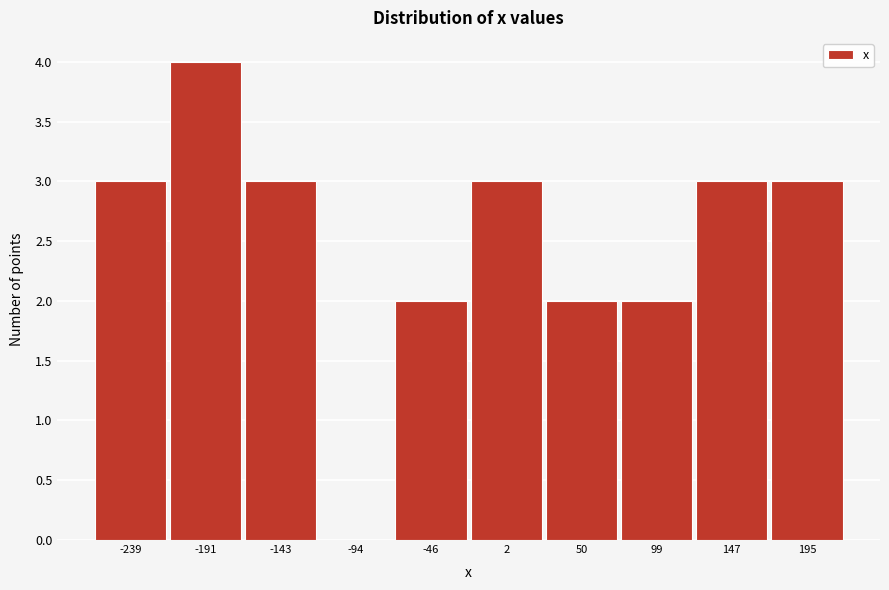

Reading right to left, what are all the values shown in this chart?

195=3	147=3	99=2	50=2	2=3	-46=2	-94=0	-143=3	-191=4	-239=3